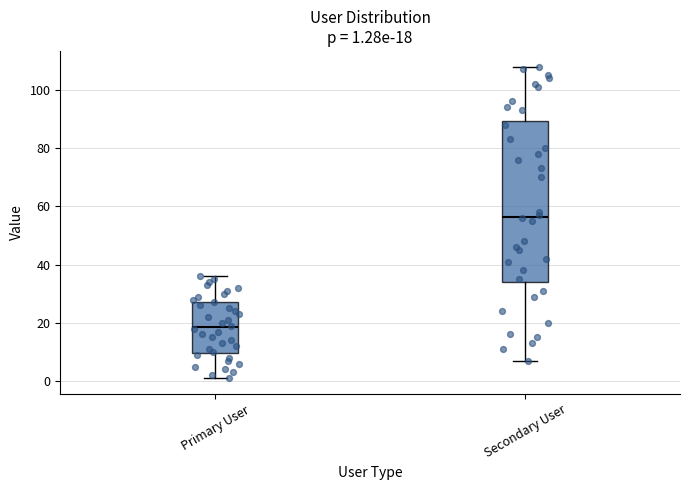

Which box has the highest median line?

Secondary User